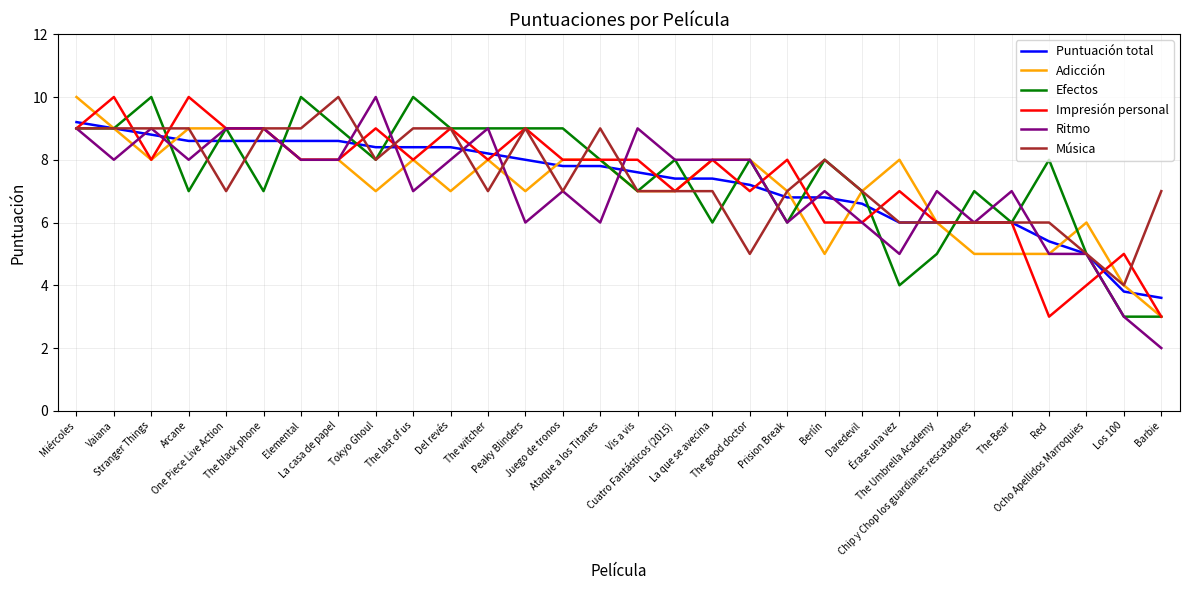

What is the average value of the Música series?

7.4